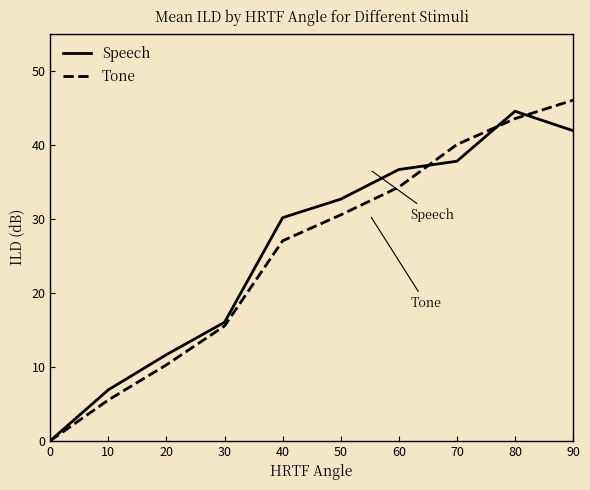

List the series in order of their peak value, highest first.

Tone, Speech